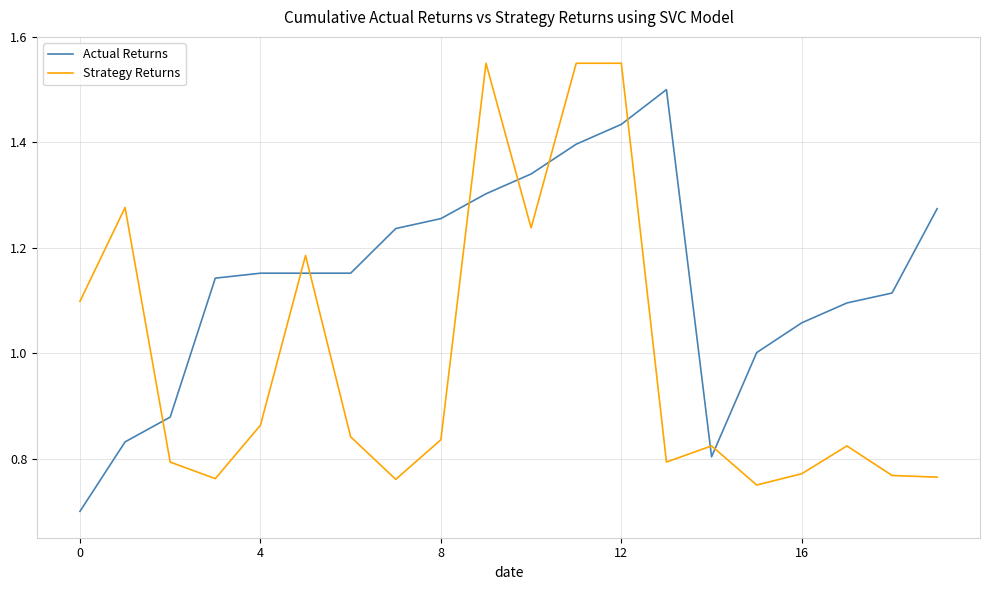

How many lines are shown in the chart?

2